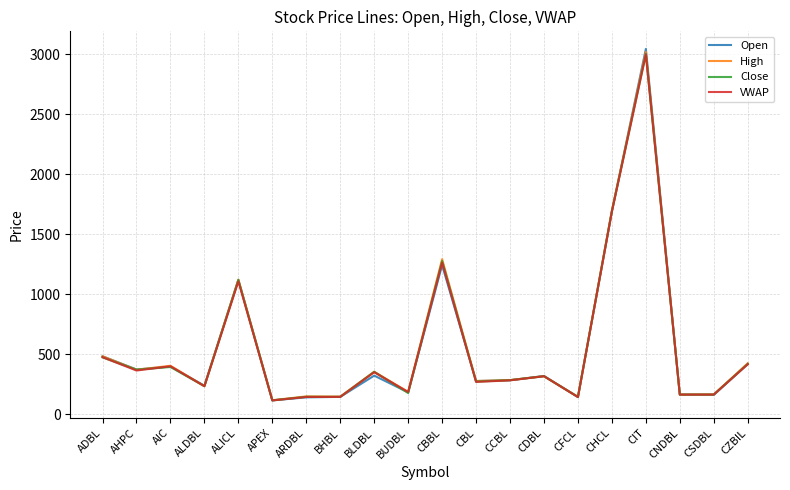

The value of High at CNDBL is 59.0. True or false?

False